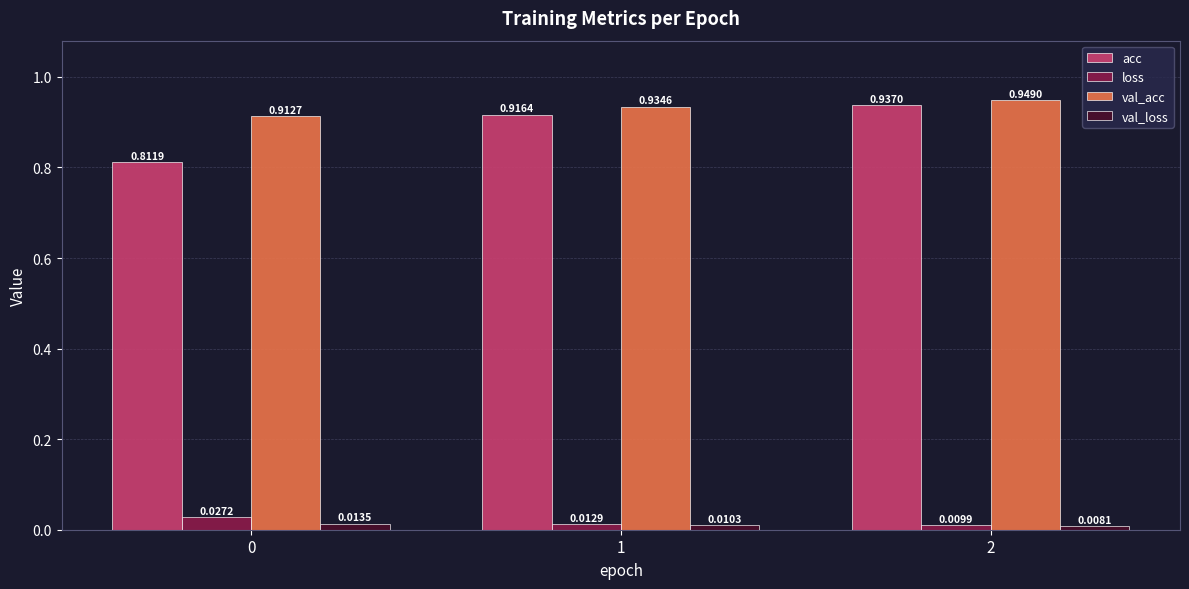

What are all the series names shown in the legend?

acc, loss, val_acc, val_loss